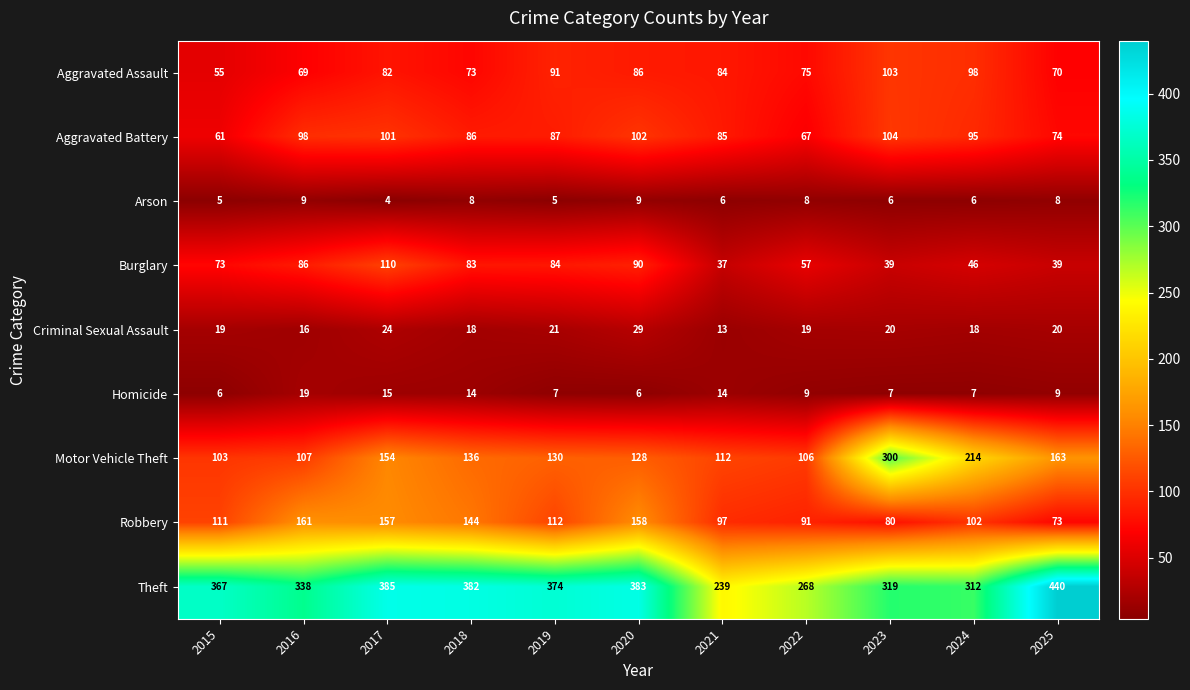

Which series has the largest range (max minus min)?

Theft